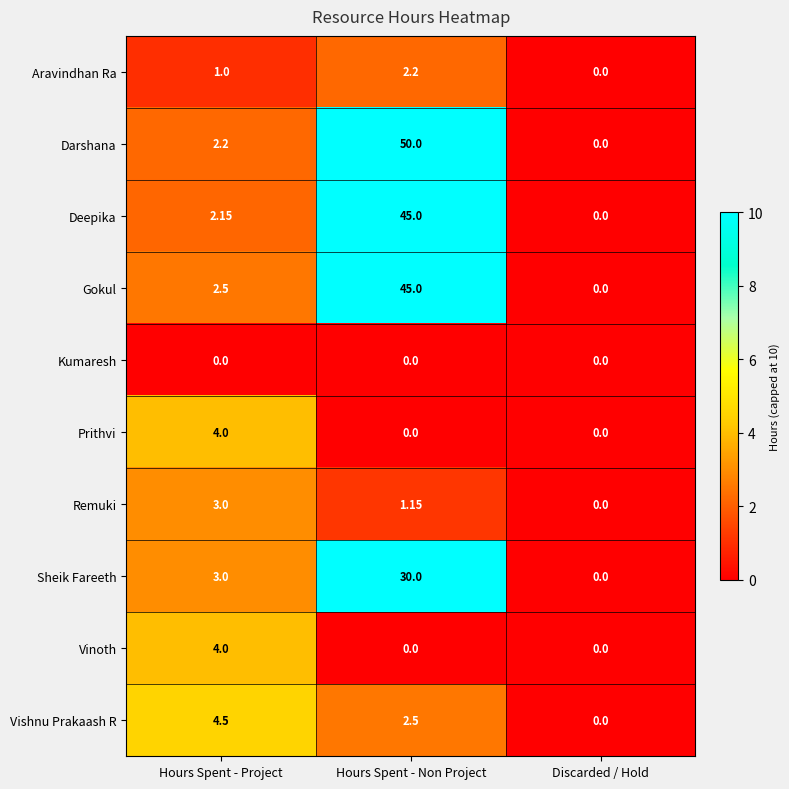

Is the value of Gokul at Hours Spent - Non Project greater than the value of Kumaresh at Discarded / Hold?

Yes